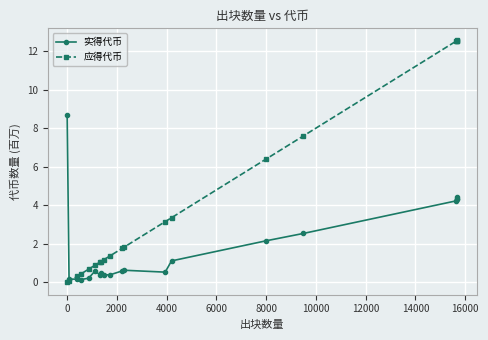

Does the chart display data point markers on the line(s)?

Yes